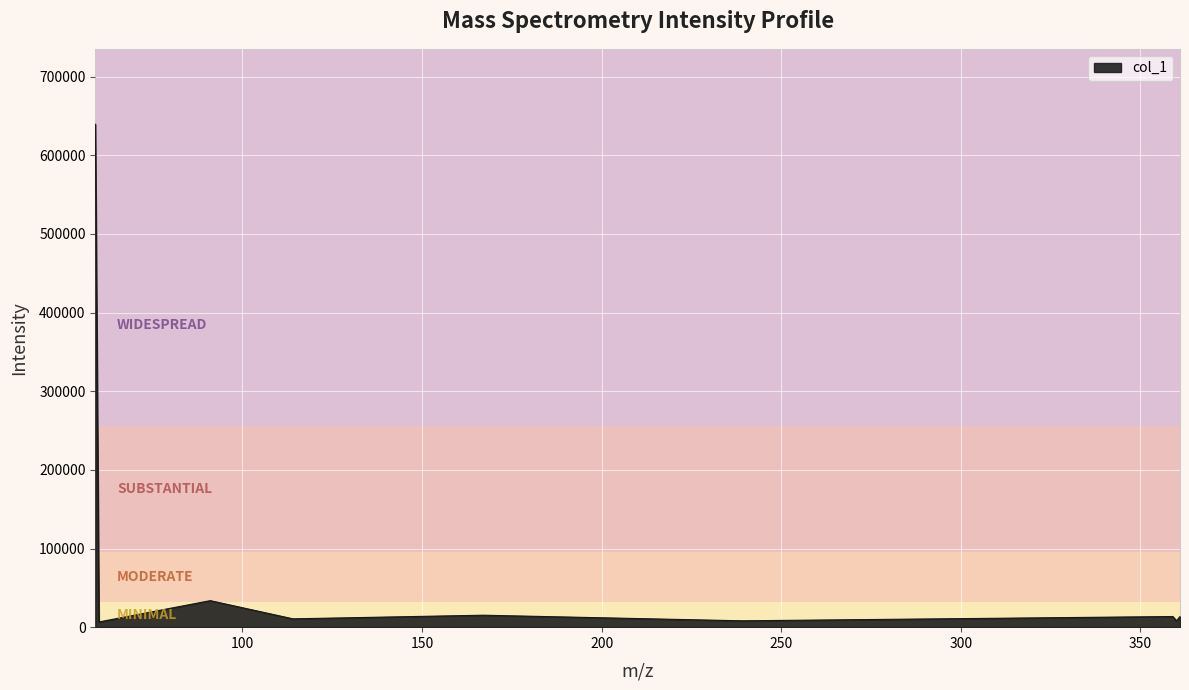

How many lines are shown in the chart?

1